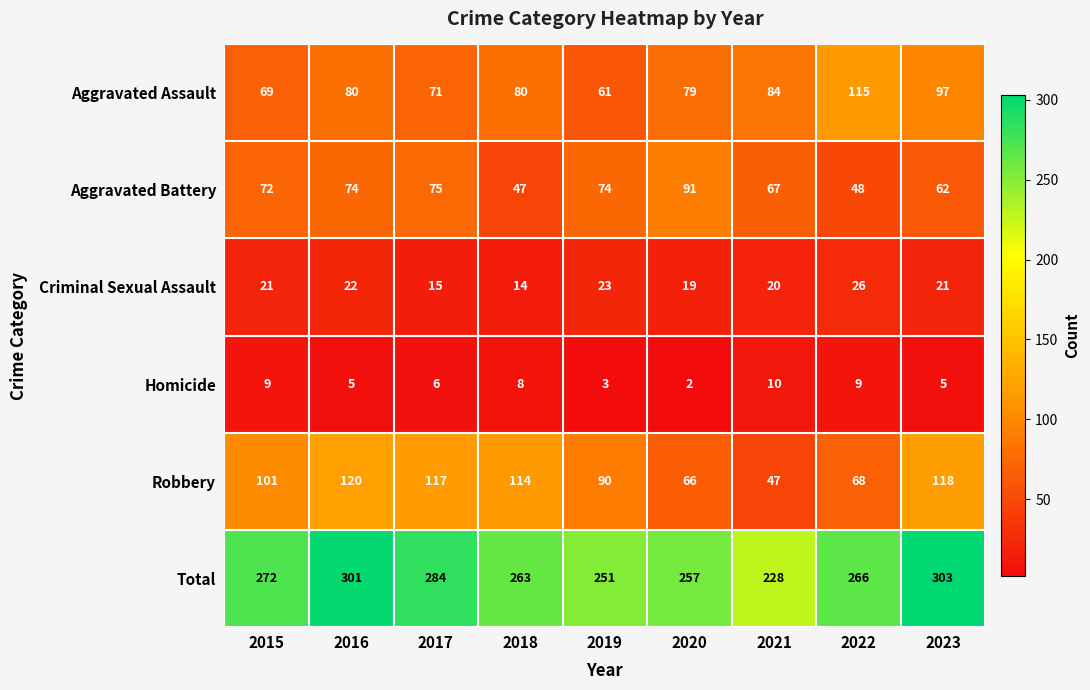

List the series in order of their peak value, highest first.

Total, Robbery, Aggravated Assault, Aggravated Battery, Criminal Sexual Assault, Homicide